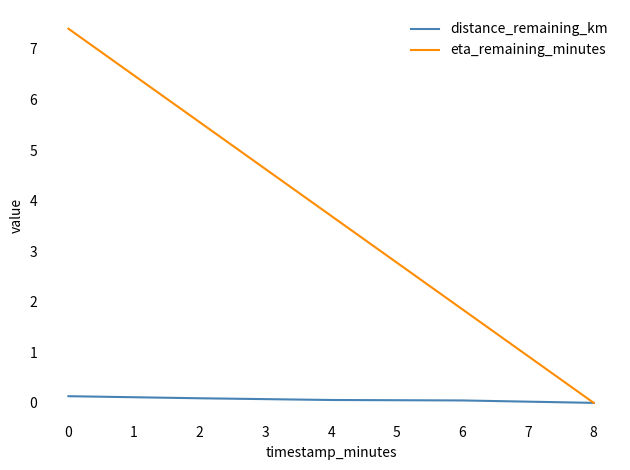

Which series has the largest total across all categories?

eta_remaining_minutes